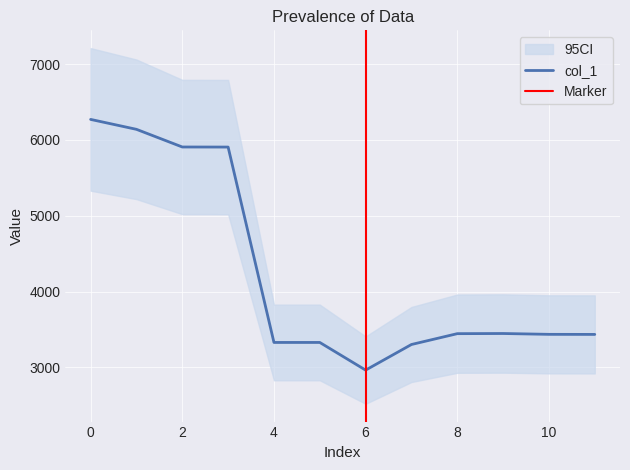

What is the sum of all values?

50903